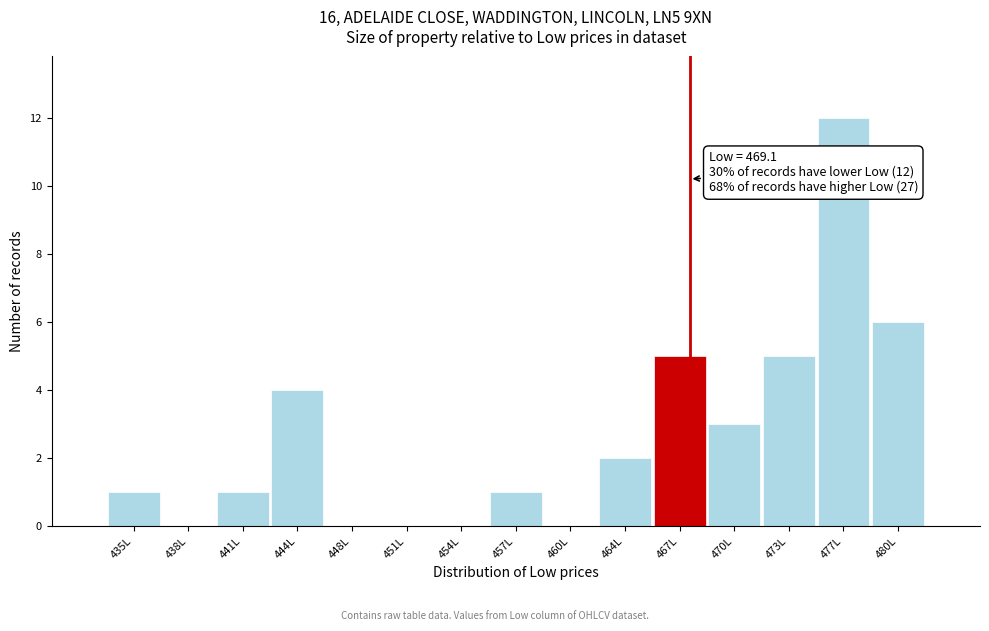

Reading left to right, transcribe all the data shown in this chart.

435L=1	438L=0	441L=1	444L=4	448L=0	451L=0	454L=0	457L=1	460L=0	464L=2	467L=5	470L=3	473L=5	477L=12	480L=6